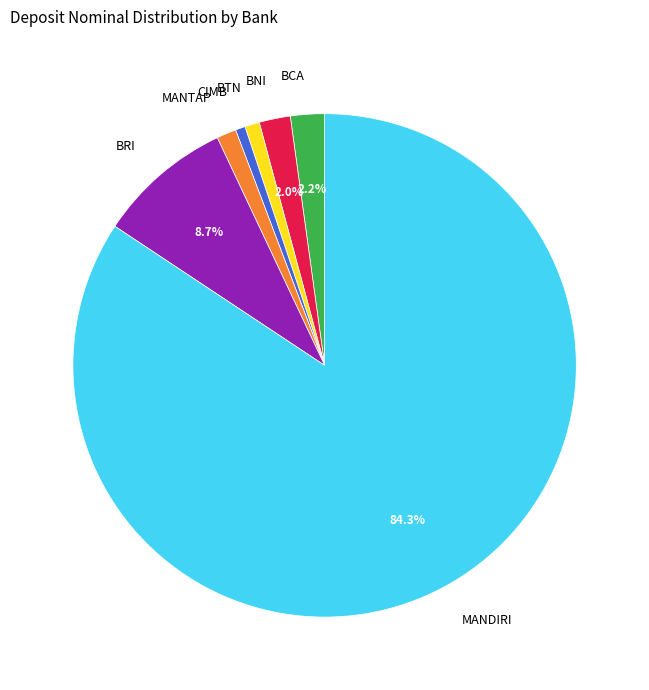

What is the largest slice in the pie chart?

MANDIRI